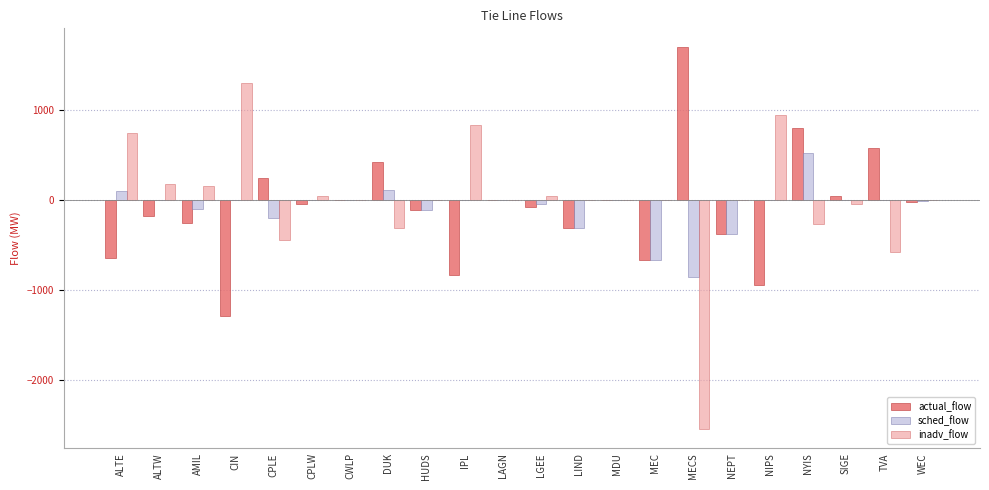

Is the value of inadv_flow at IPL greater than the value of actual_flow at MDU?

Yes